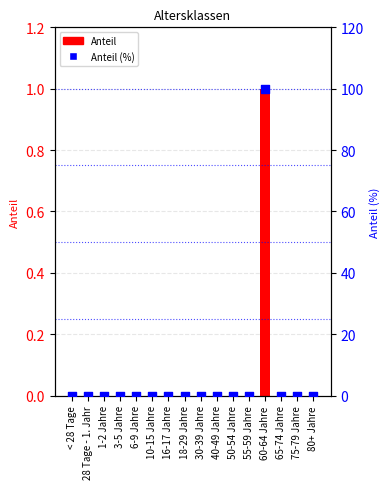

Which series reaches the minimum Y coordinate?

Anteil